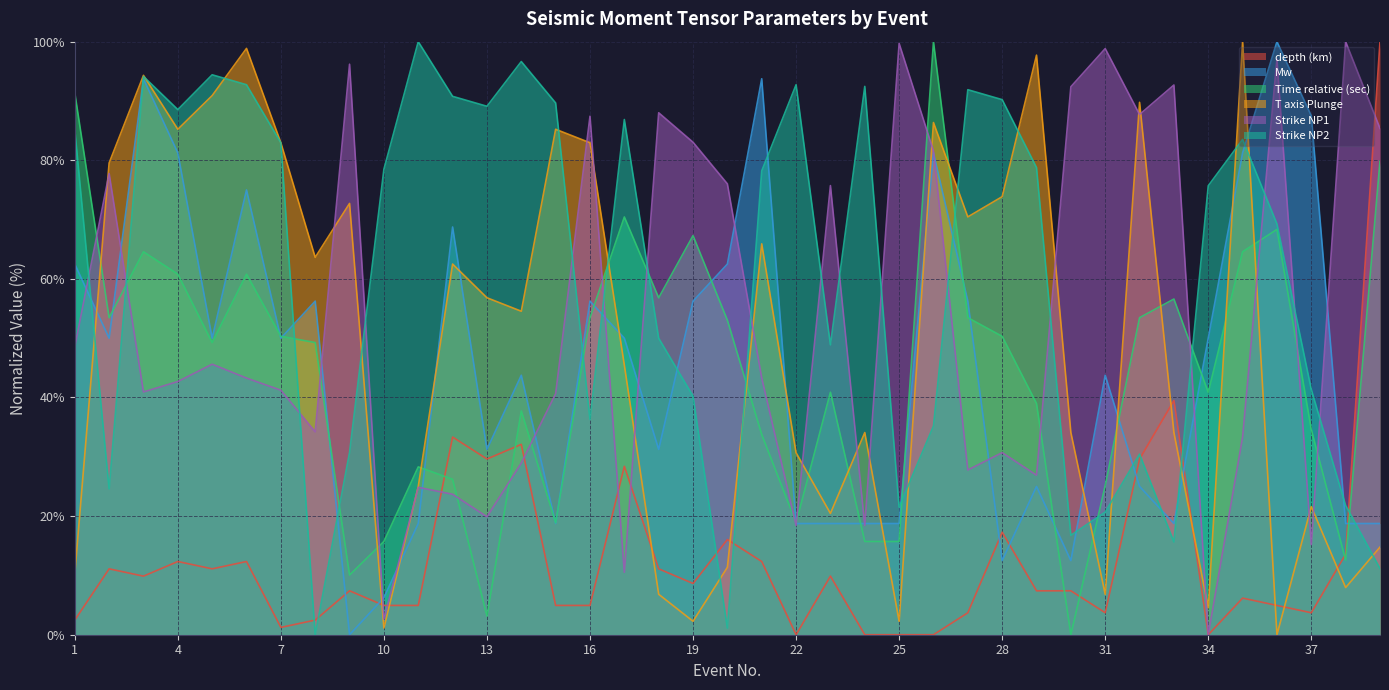

List the labels in order of Strike NP2 value, smallest first.

8, 20, 39, 33, 30, 31, 25, 38, 2, 32, 9, 26, 16, 19, 37, 23, 18, 36, 34, 21, 10, 29, 7, 35, 1, 17, 4, 13, 15, 28, 12, 27, 24, 6, 22, 3, 5, 14, 11